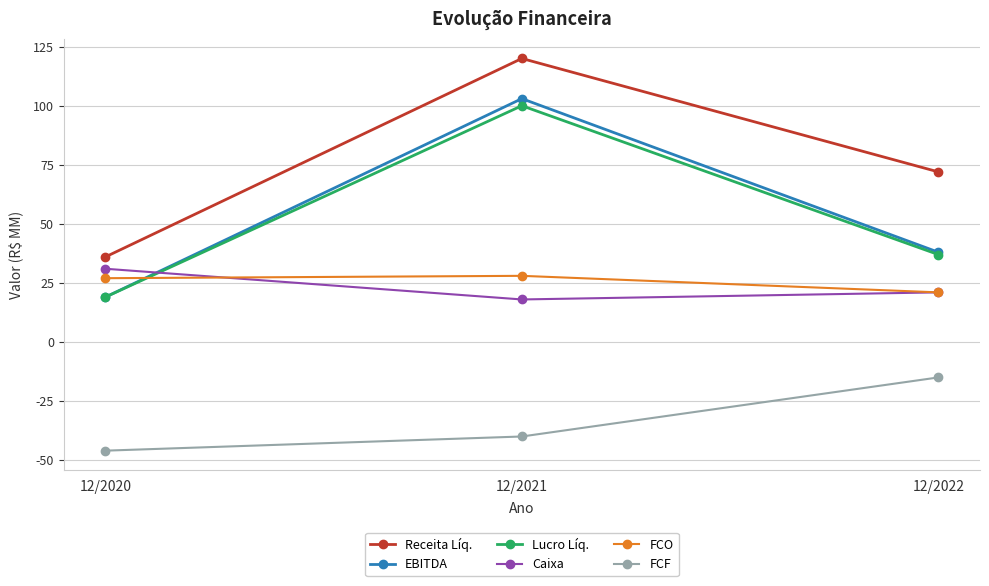

Reading left to right, what are all the values shown in this chart?

Receita Líq.: 12/2020=36	12/2021=120	12/2022=72
EBITDA: 12/2020=19	12/2021=103	12/2022=38
Lucro Líq.: 12/2020=19	12/2021=100	12/2022=37
Caixa: 12/2020=31	12/2021=18	12/2022=21
FCO: 12/2020=27	12/2021=28	12/2022=21
FCF: 12/2020=-46	12/2021=-40	12/2022=-15